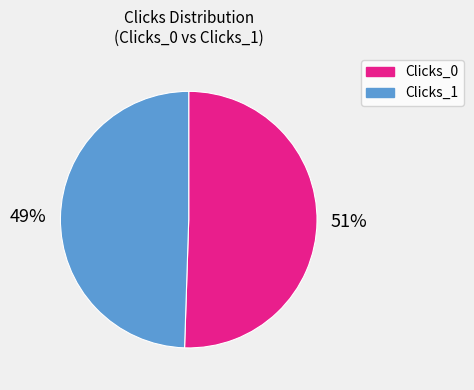

What is the largest slice in the pie chart?

Clicks_0